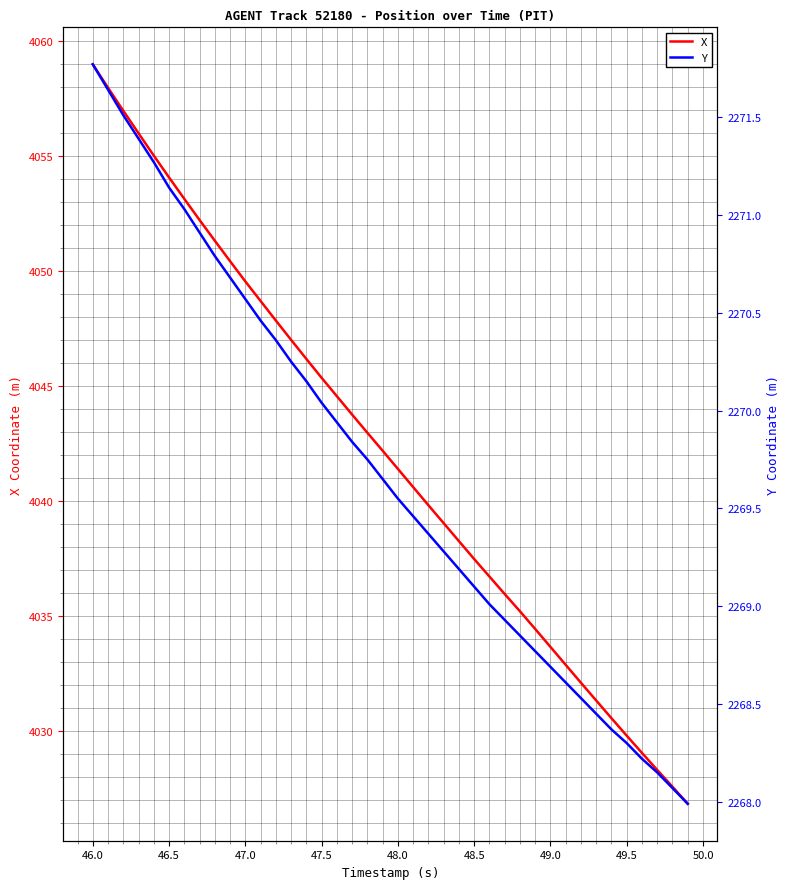

What is the maximum value for X?

4059.0